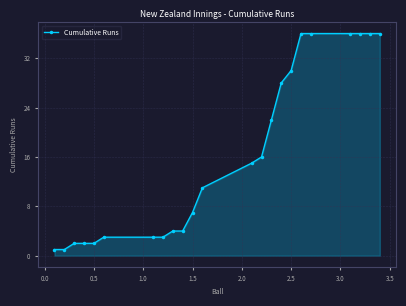

How many values are below 11?

11